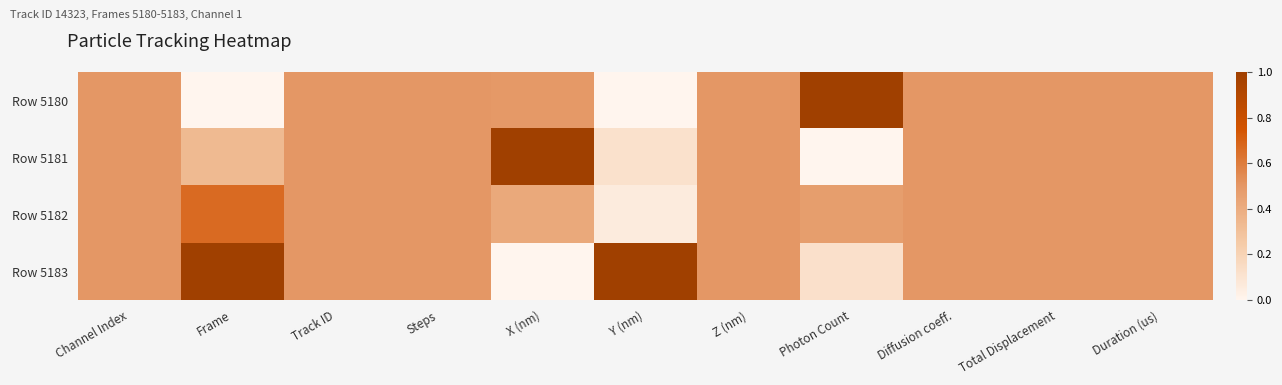

Rank the series by their maximum value, from highest to lowest.

Row 5180, Row 5181, Row 5183, Row 5182